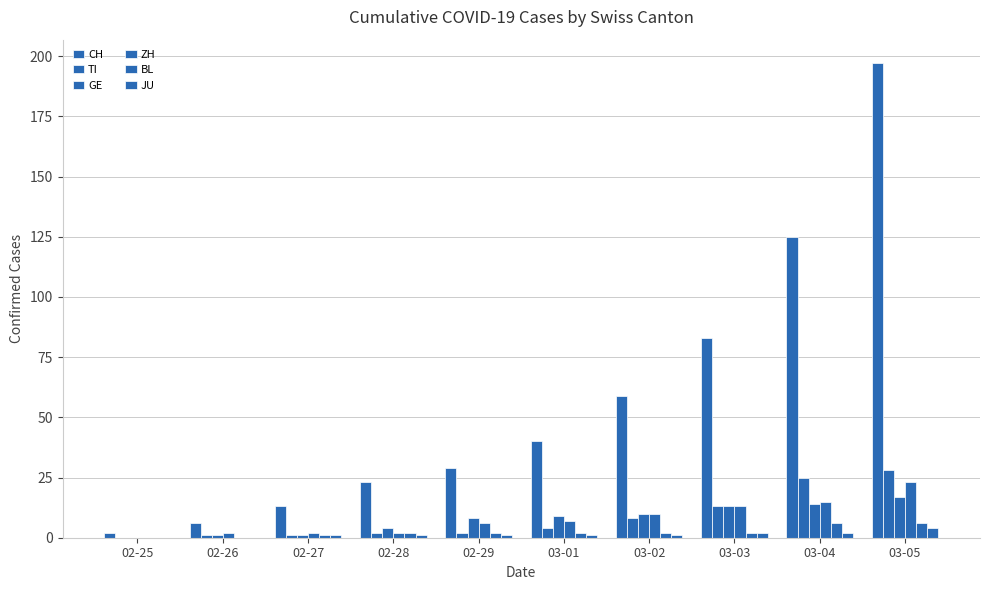

Which has a higher value, 03-04 or 03-02?

03-04